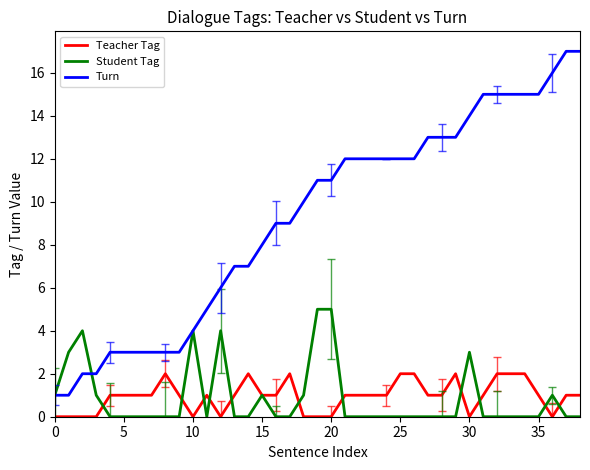

What is the average value of the Teacher Tag series?

1